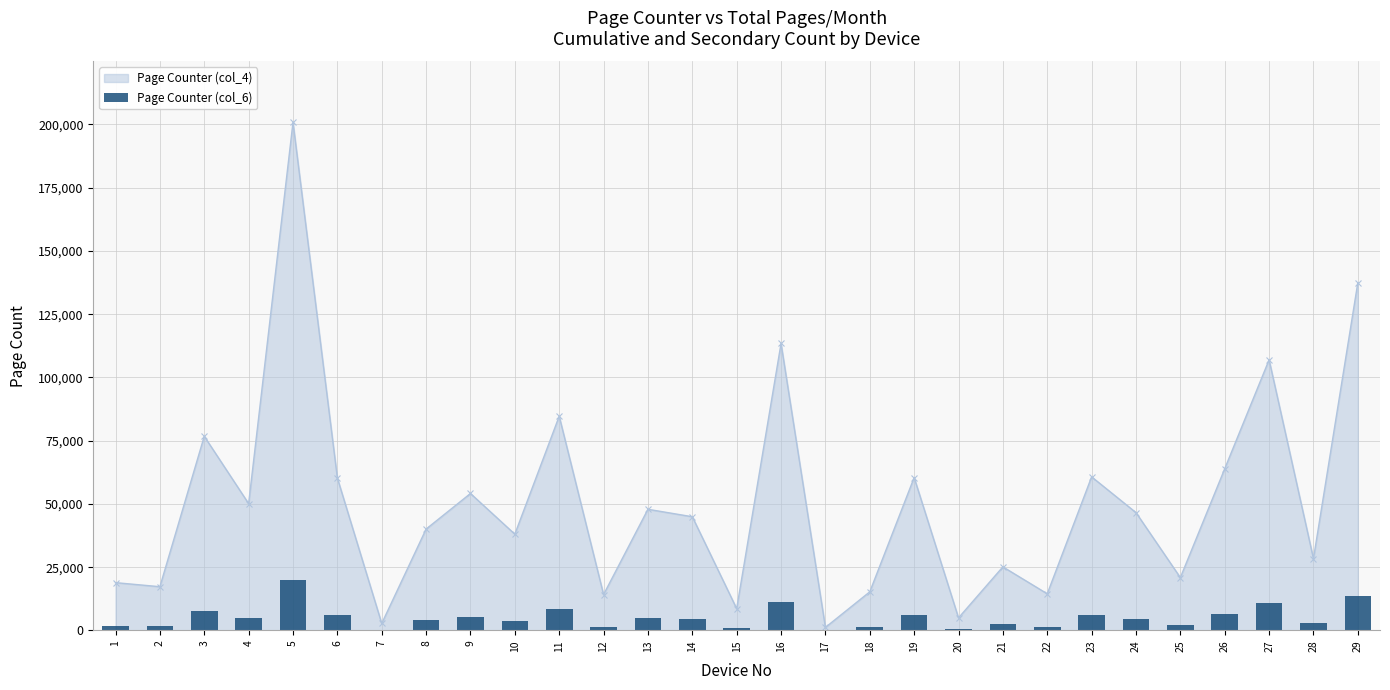

Approximately how many times larger is the value at 5 compared to 6?

3.3